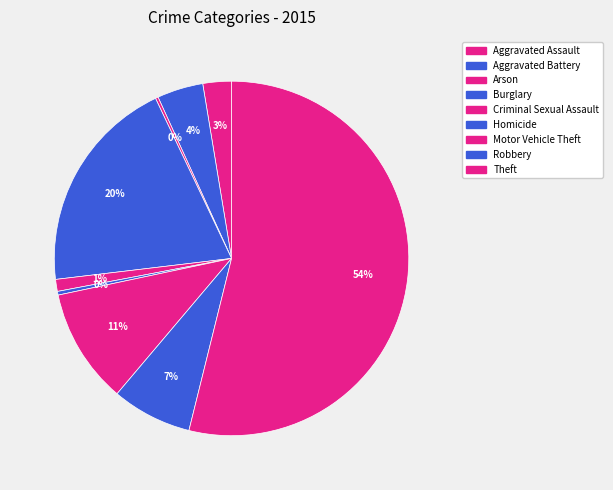

Rank the categories by value from lowest to highest.

Arson, Homicide, Criminal Sexual Assault, Aggravated Assault, Aggravated Battery, Robbery, Motor Vehicle Theft, Burglary, Theft